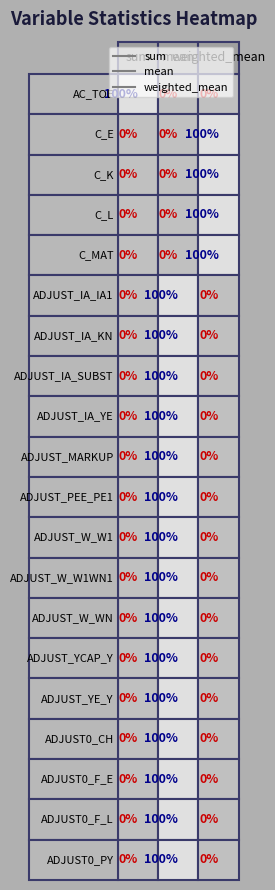

True or false: ADJUST_IA_SUBST has a value of 0 at 0.

True